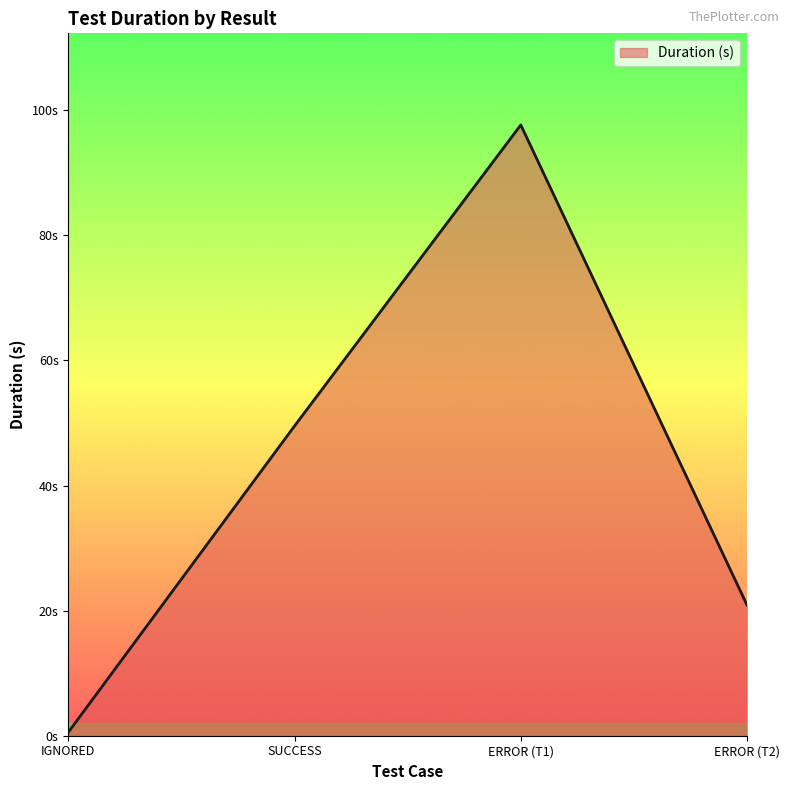

Does the chart display data point markers on the line(s)?

No